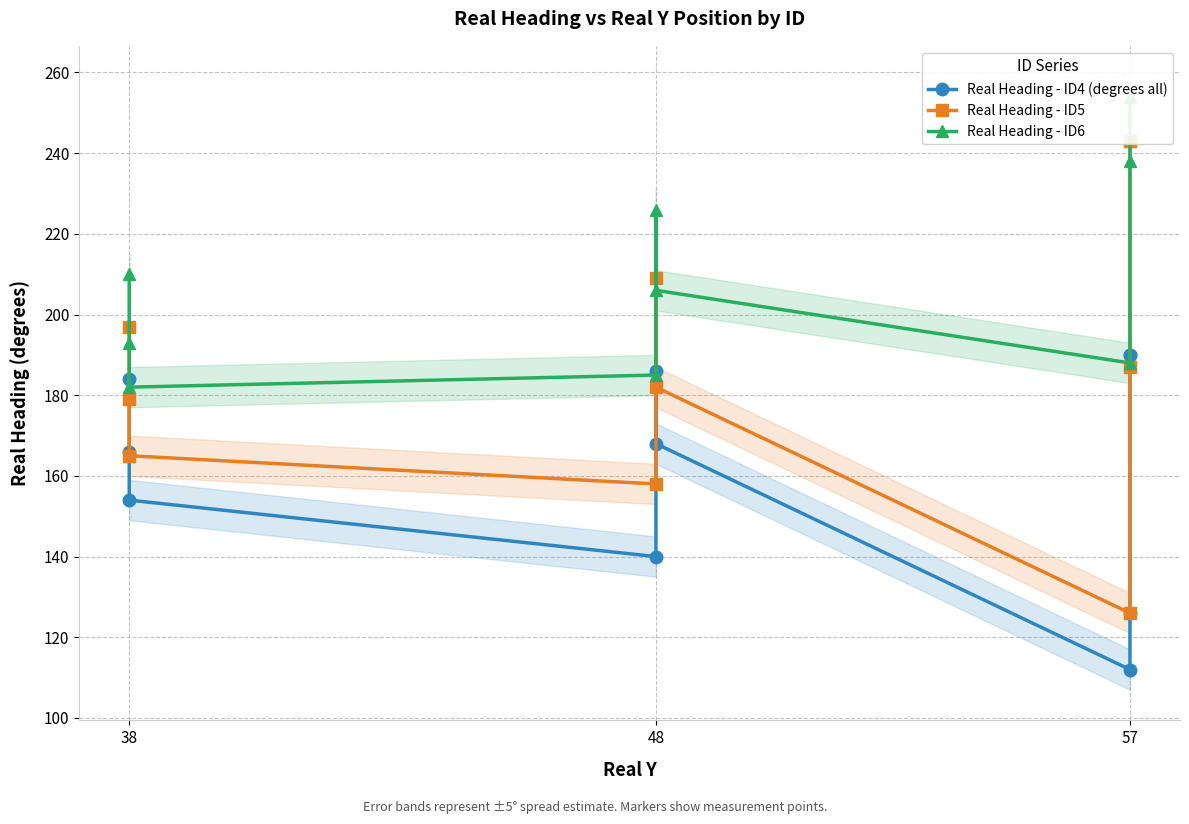

Reading right to left, list all the values displayed in this chart.

Real Heading - ID4 (degrees all): 190	190	126	112	168	186	140	154	166	184
Real Heading - ID5: 243	243	187	126	182	209	158	165	179	197
Real Heading - ID6: 254	254	238	188	206	226	185	182	193	210